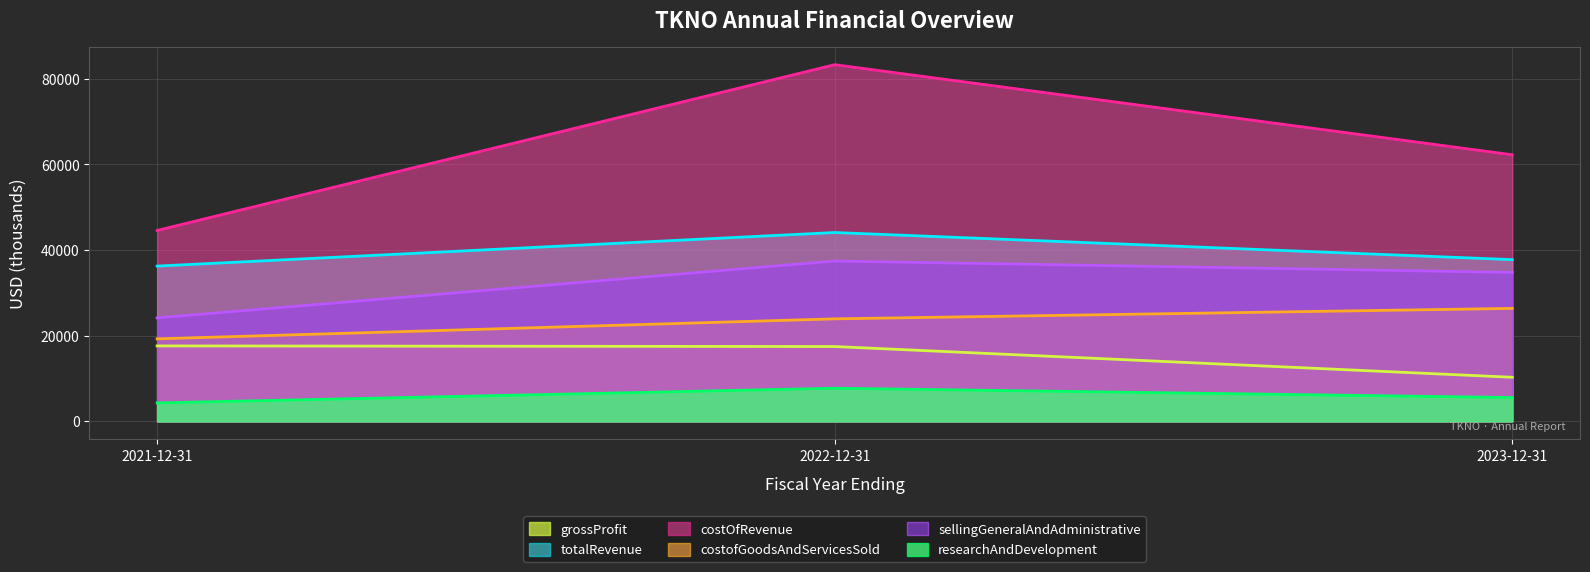

Rank the series by their maximum value, from highest to lowest.

costOfRevenue, totalRevenue, sellingGeneralAndAdministrative, costofGoodsAndServicesSold, grossProfit, researchAndDevelopment